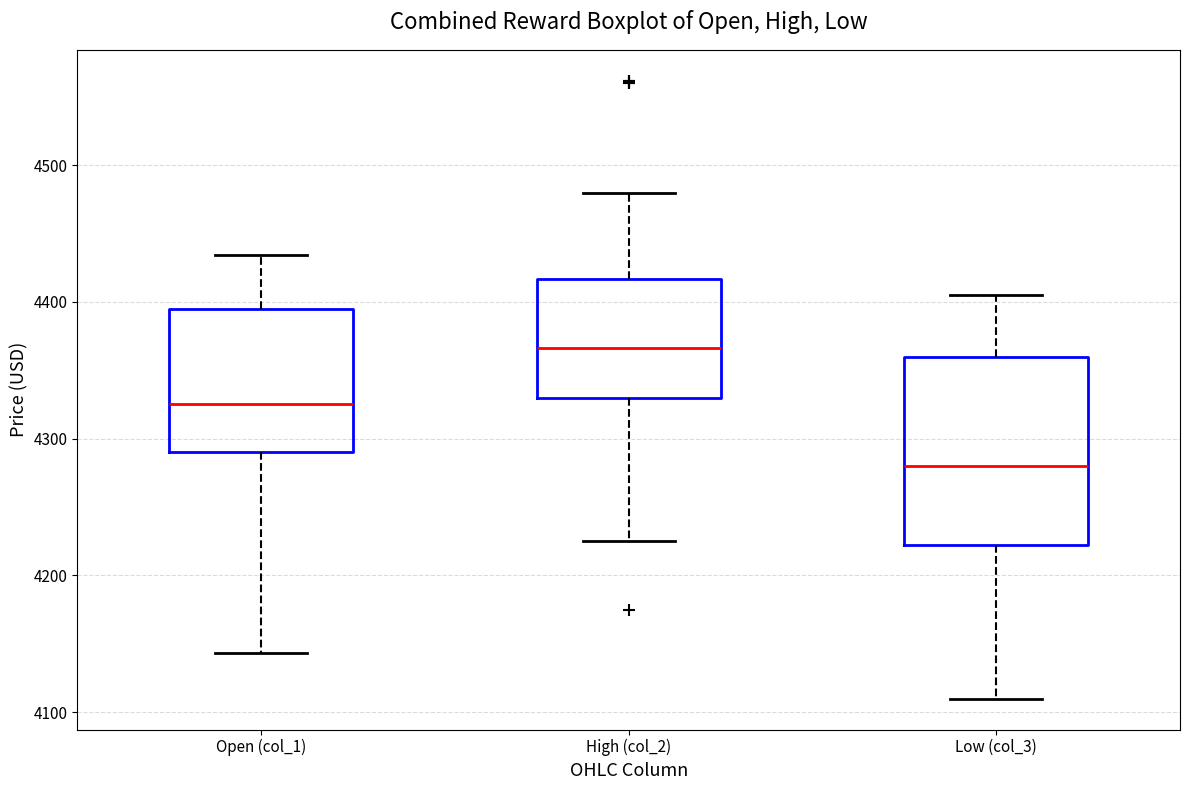

Reading left to right, transcribe this box plot: for each box, give where its median line is, the range the box spans, and where its two whiskers end, as read against the y-axis. The values are not printed on the chart, so give them approximately, as read against the axis.

Open (col_1): median 4330, box 4290 to 4390, whiskers 4140 to 4430
High (col_2): median 4370, box 4330 to 4420, whiskers 4230 to 4480
Low (col_3): median 4280, box 4220 to 4360, whiskers 4110 to 4410